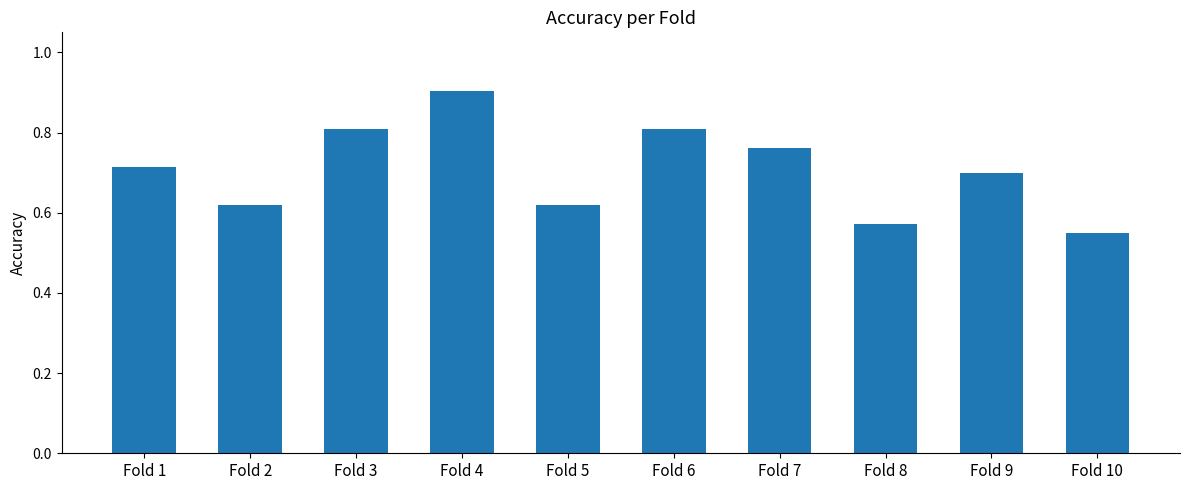

What is the sum of the values at Fold 7 and Fold 3?

1.6